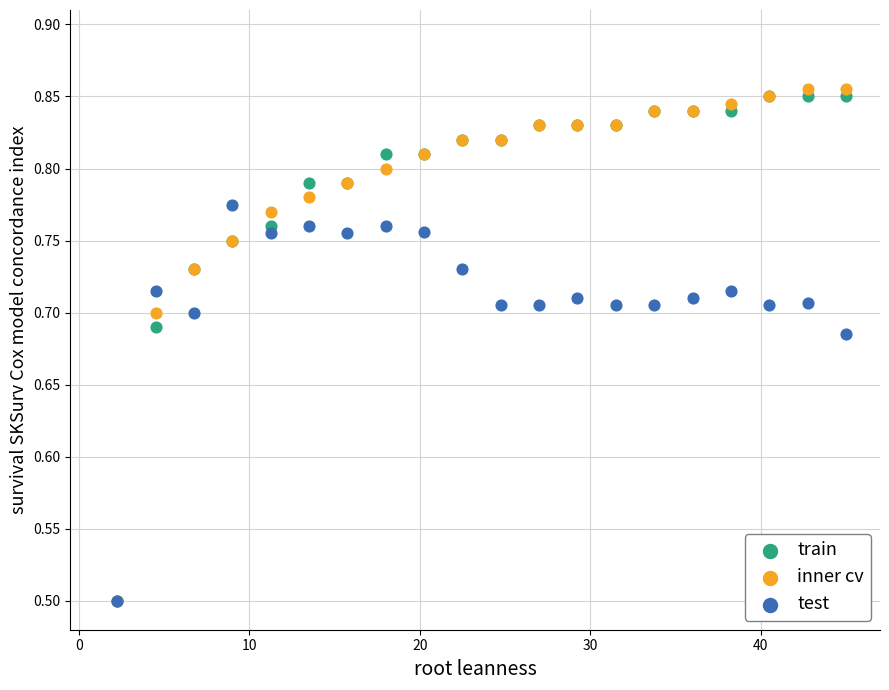

What are all the series names shown in the legend?

train, inner cv, test